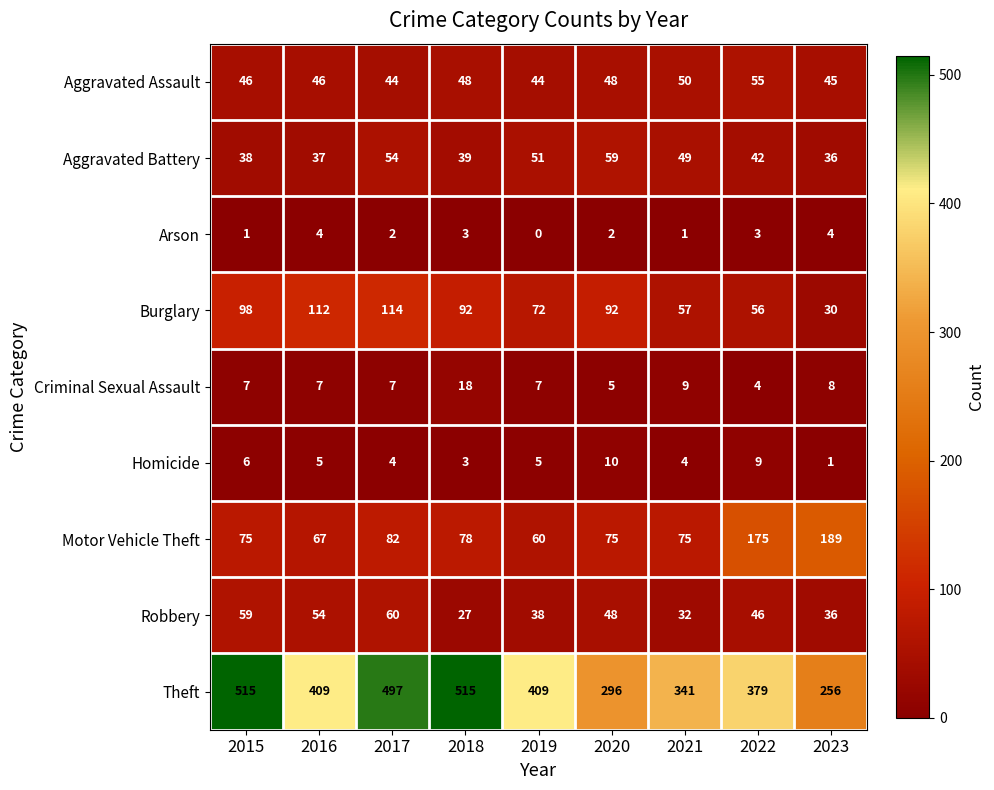

Where does the Theft series first go above 409?

2015